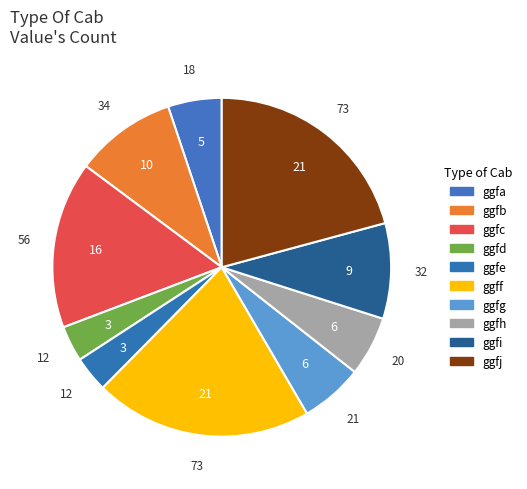

How many segments does this pie chart have?

10